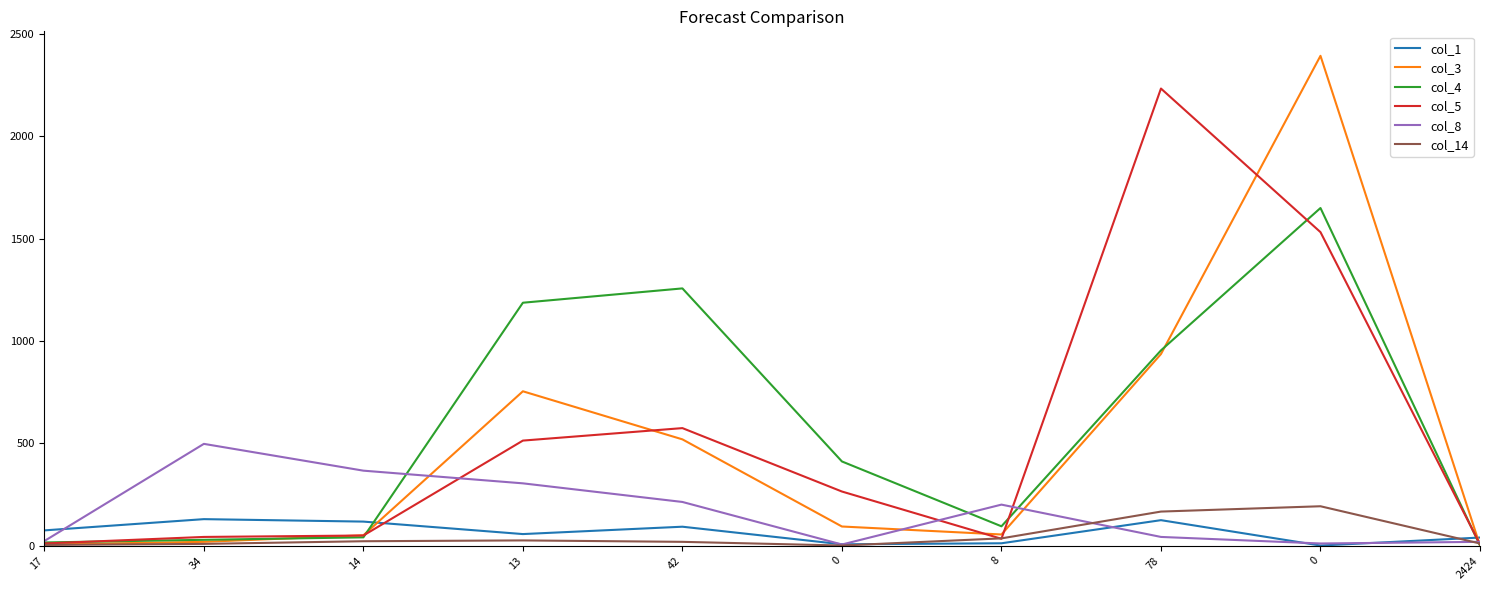

What are all the series names shown in the legend?

col_1, col_3, col_4, col_5, col_8, col_14